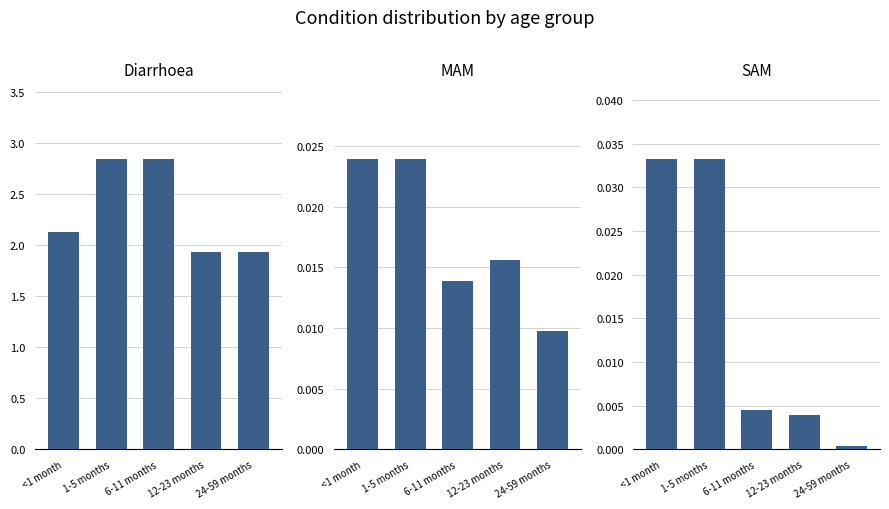

What is the difference between the highest and lowest values at 24-59 months?

1.9